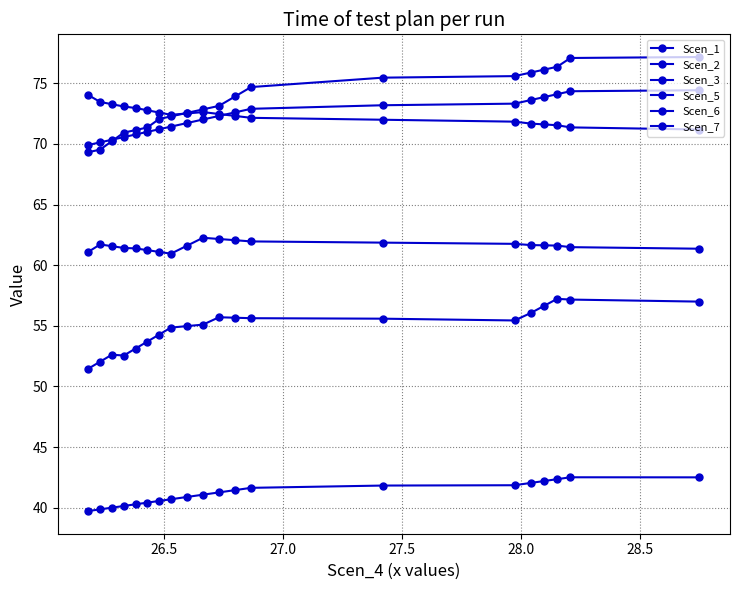

Is this an area chart (filled region under the line)?

No